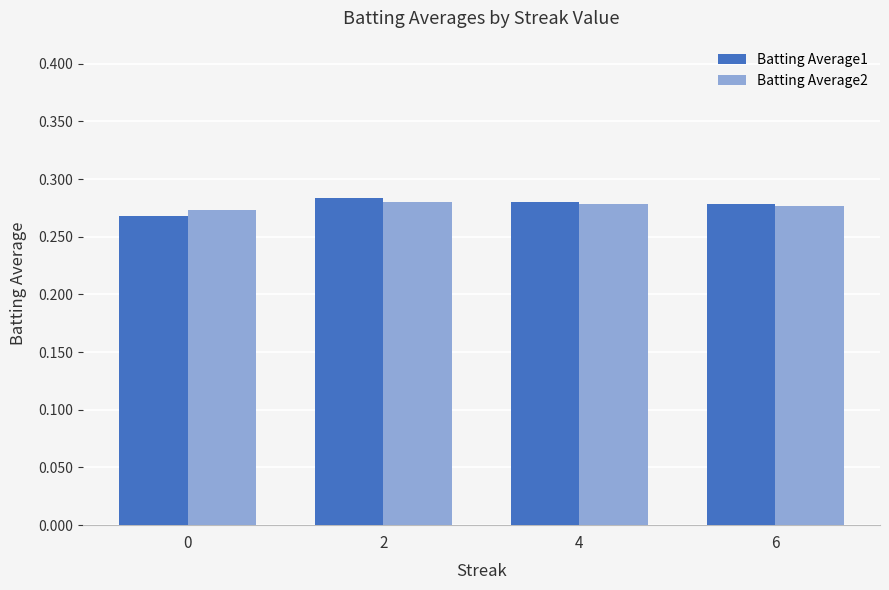

True or false: Batting Average2 has a value of 0.4 at 2.

False